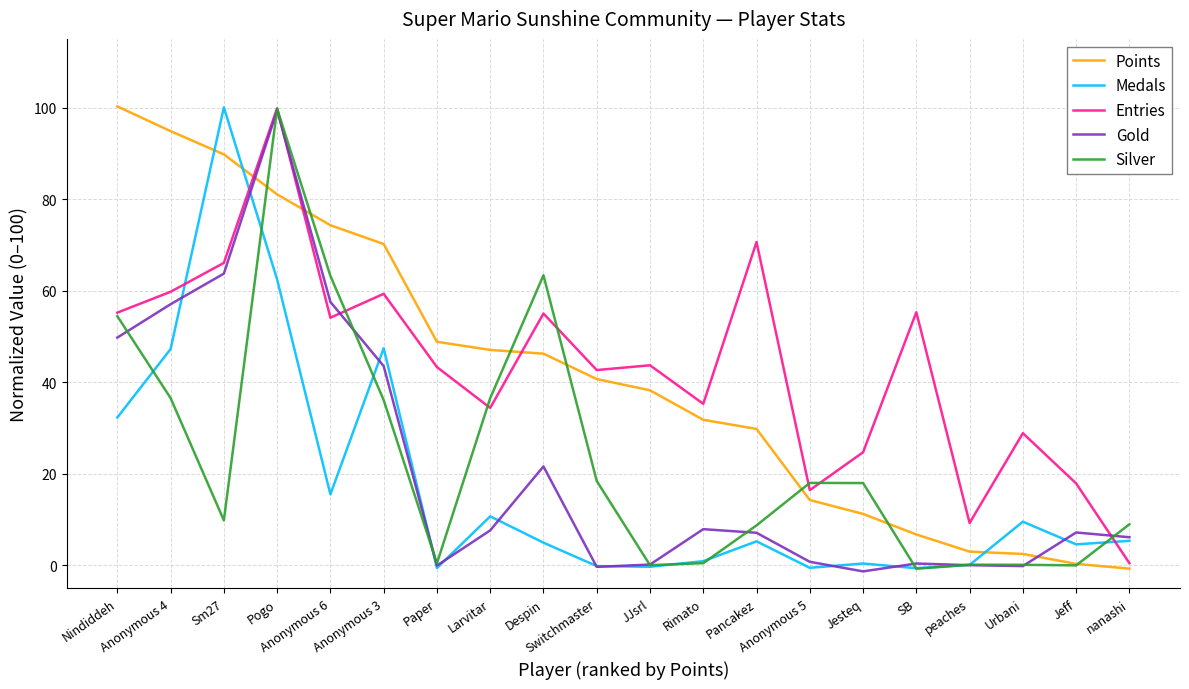

What is the greatest value displayed?

100.2